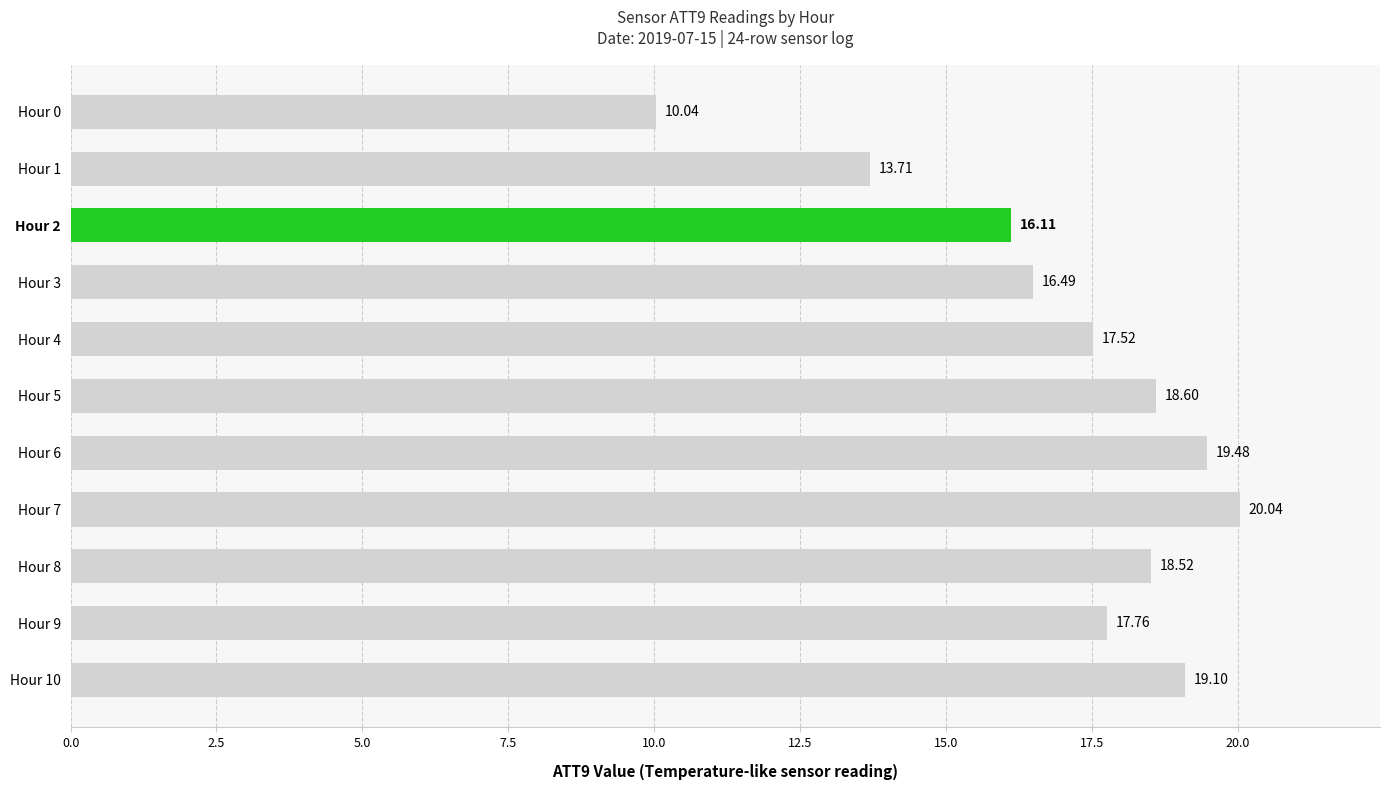

What is the difference between the second highest and second lowest values?

5.8